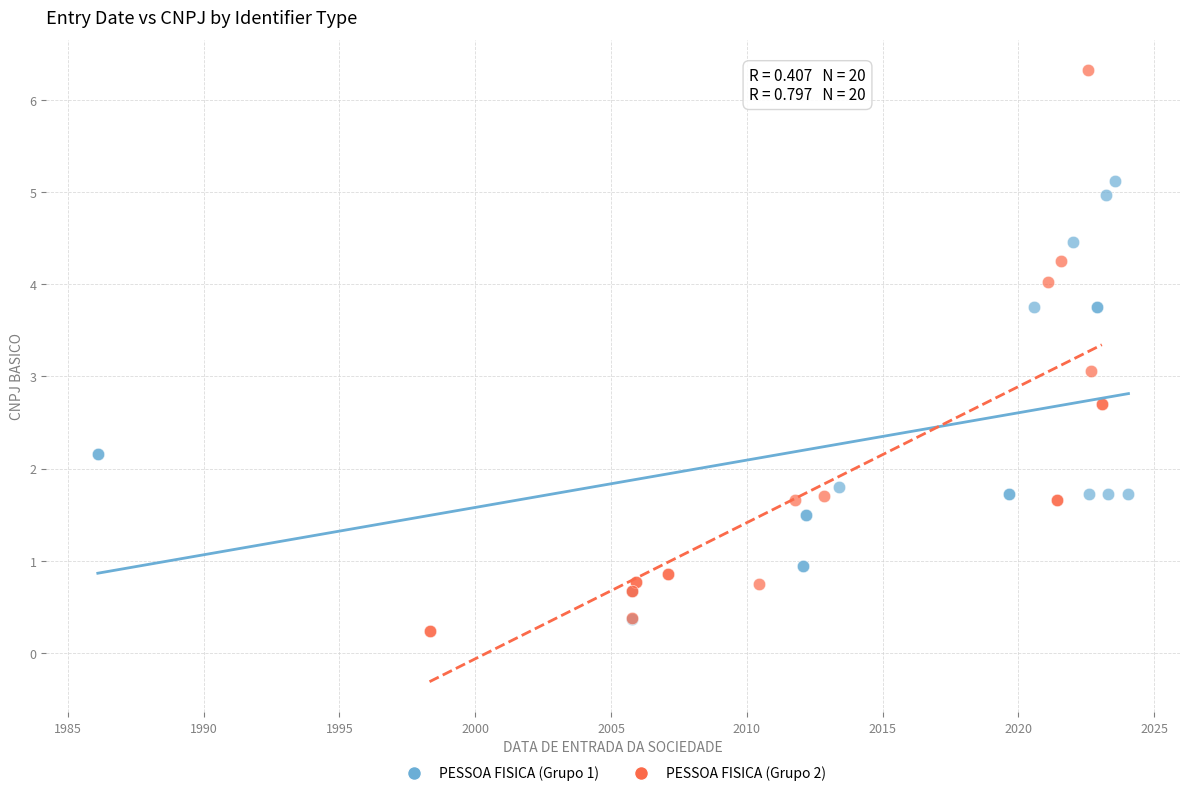

Which series has the largest Y range (max minus min)?

PESSOA FISICA (Grupo 2)